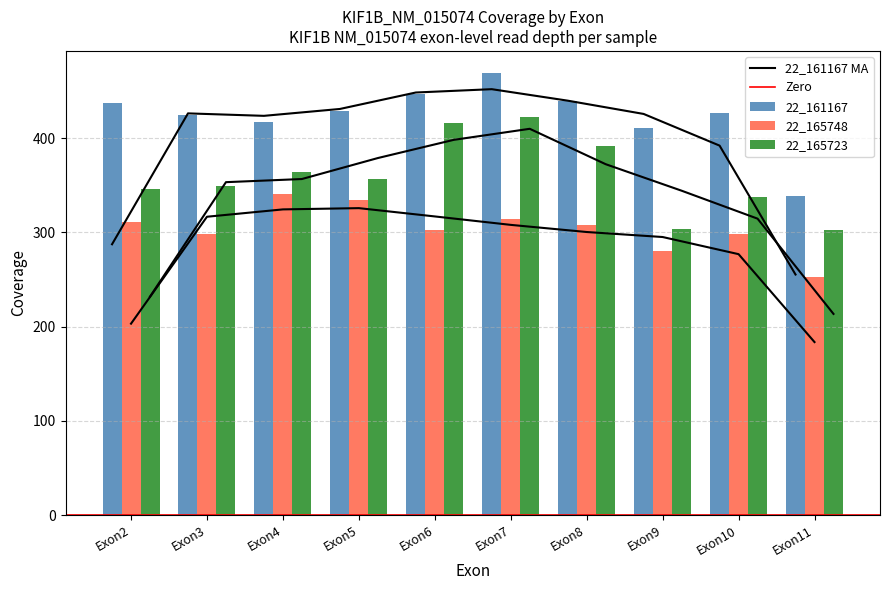

How many distinct data groups are displayed?

3